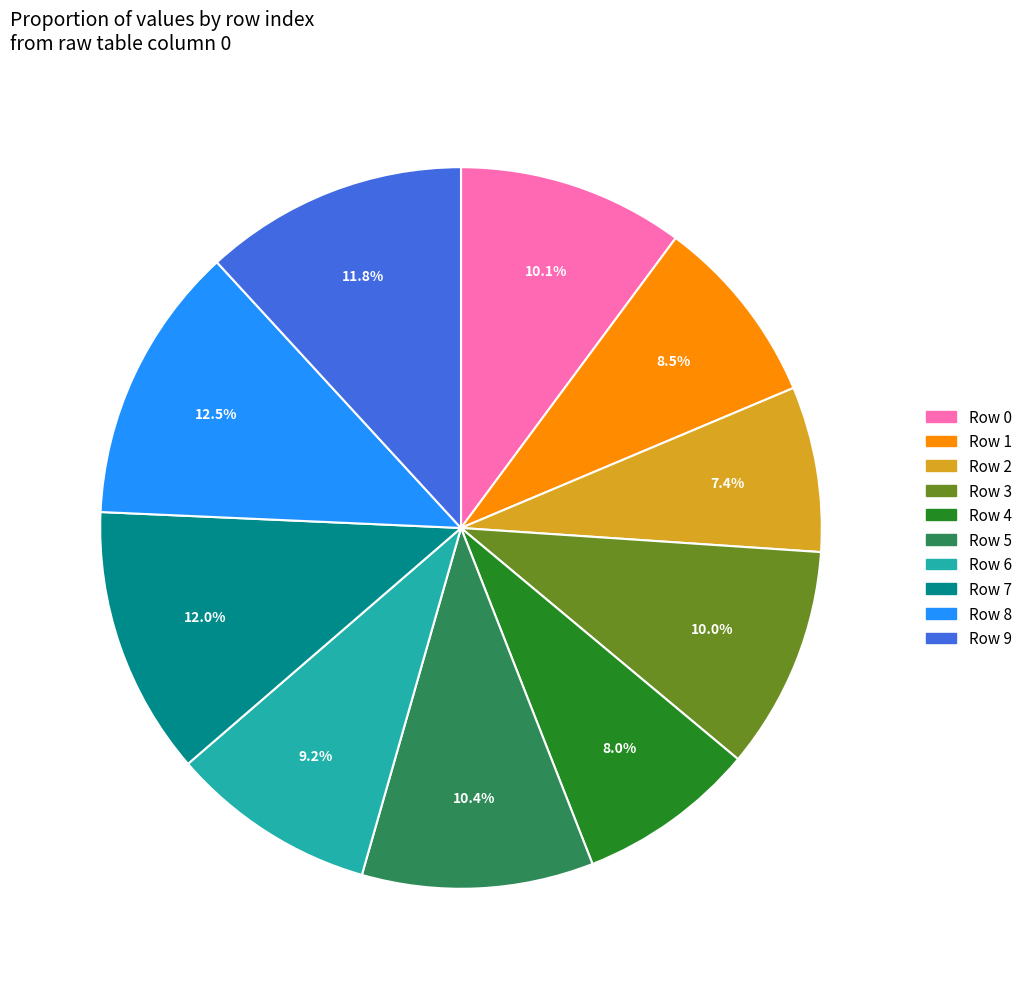

What percentage is NOT represented by Row 6?

90.8%